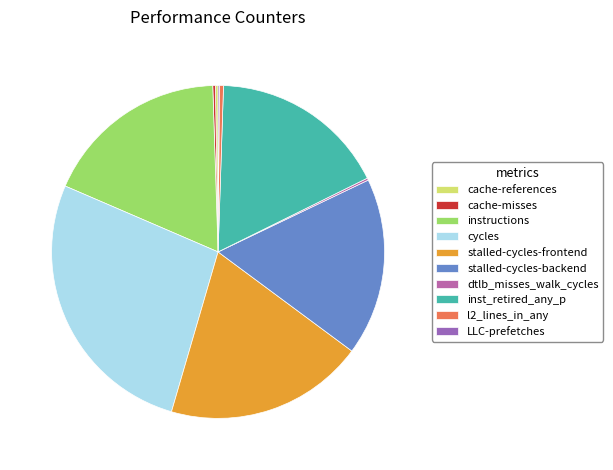

To the nearest percent, what is the difference between the largest and smallest slice percentages?

27%